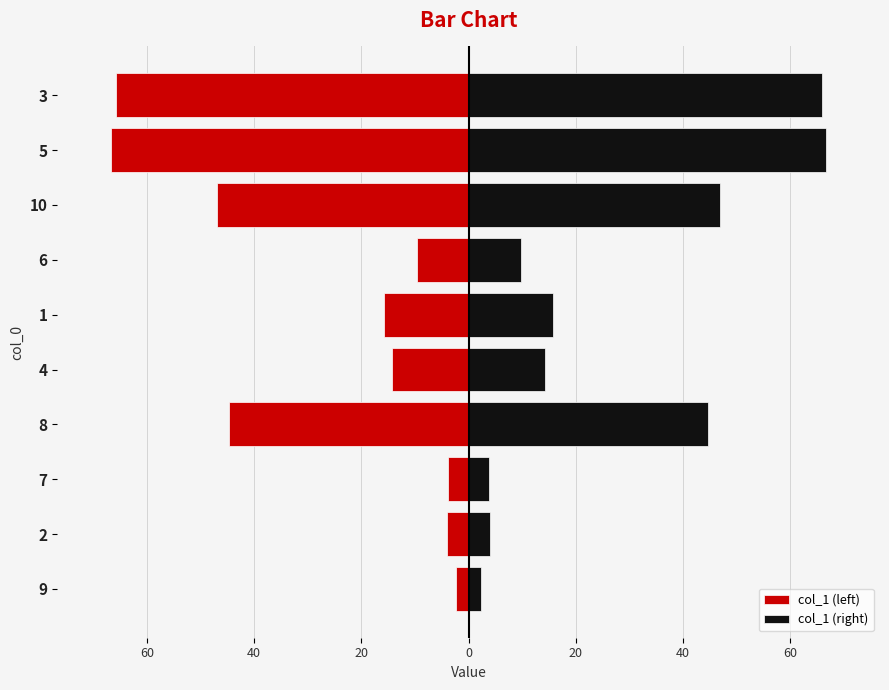

Reading right to left, list all the values displayed in this chart.

col_1 (left): -65.8	-66.7	-46.9	-9.7	-15.8	-14.2	-44.7	-3.8	-4.0	-2.4
col_1 (right): 65.8	66.7	46.9	9.7	15.8	14.2	44.7	3.8	4.0	2.4